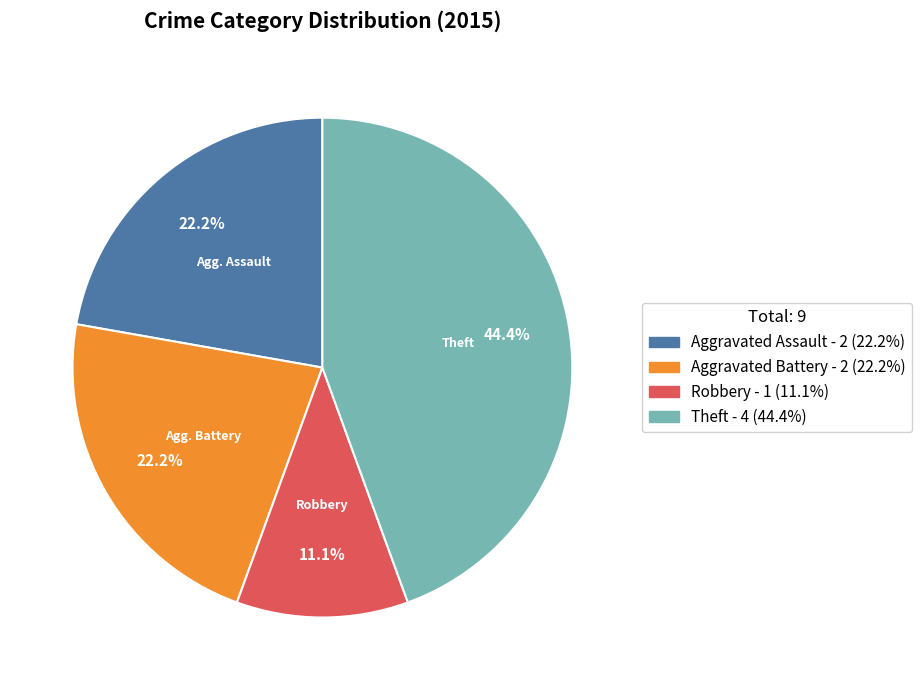

Is the sum of Robbery - 1 (11.1%) and Aggravated Battery - 2 (22.2%) greater than half?

No